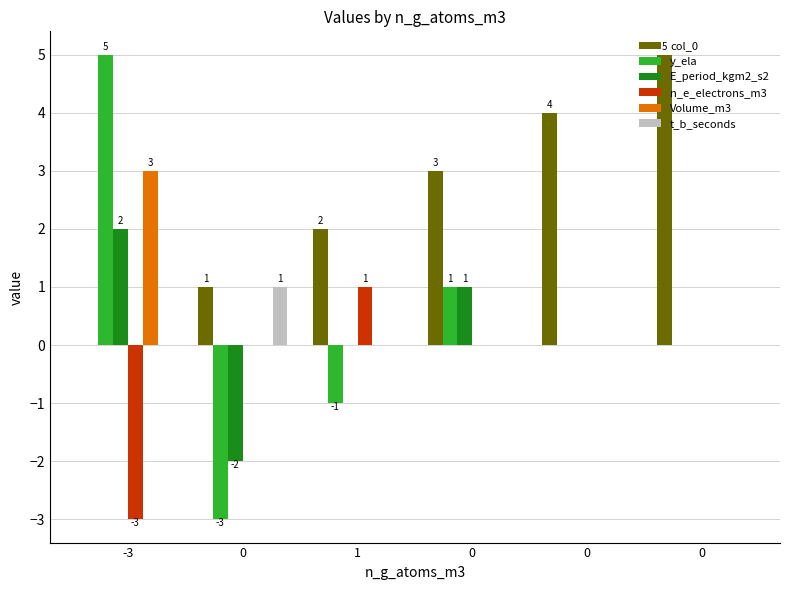

Rank the series at 1 from lowest to highest value.

y_ela, E_period_kgm2_s2, Volume_m3, t_b_seconds, n_e_electrons_m3, col_0